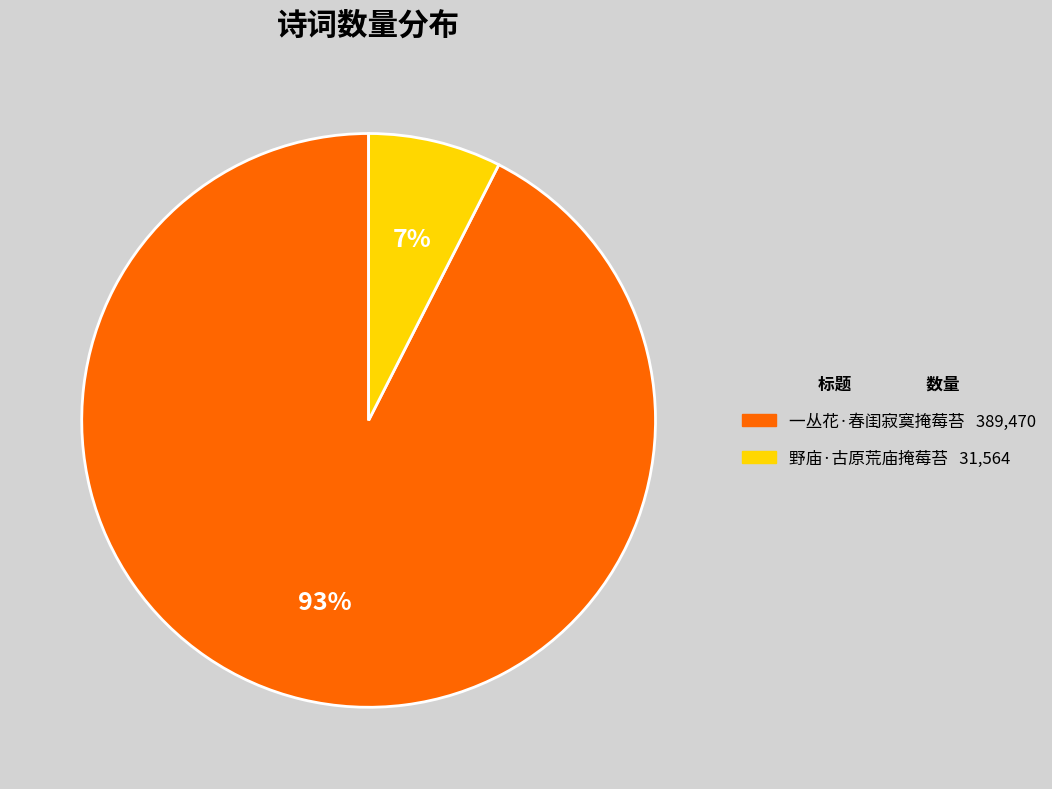

Which category has the smallest portion of the pie?

野庙·古原荒庙掩莓苔